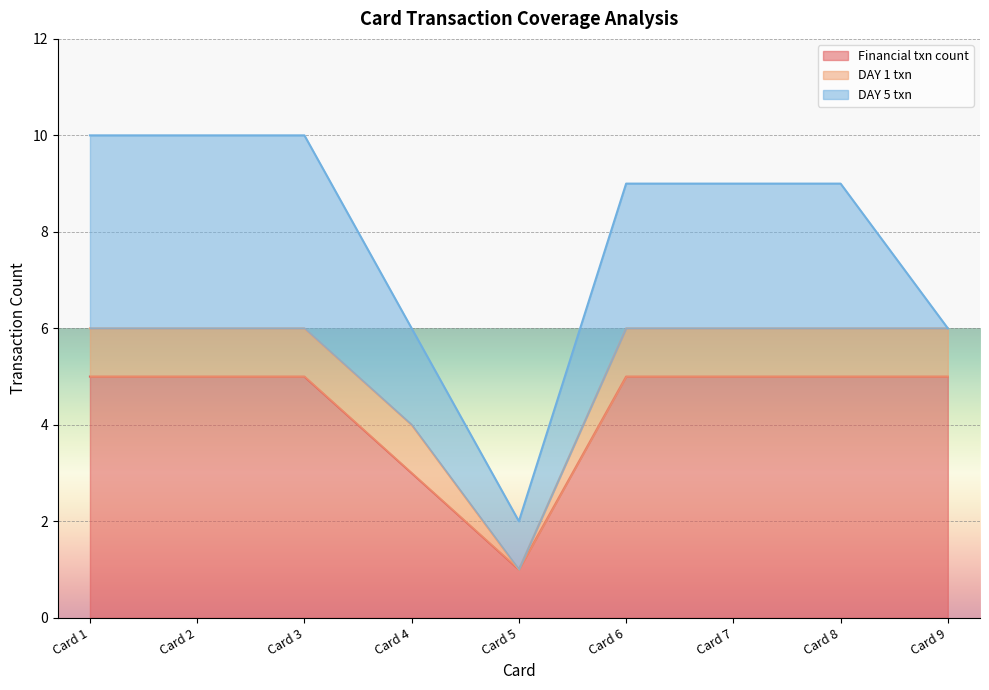

Rank the series by their average value, from highest to lowest.

Financial txn count, DAY 5 txn, DAY 1 txn